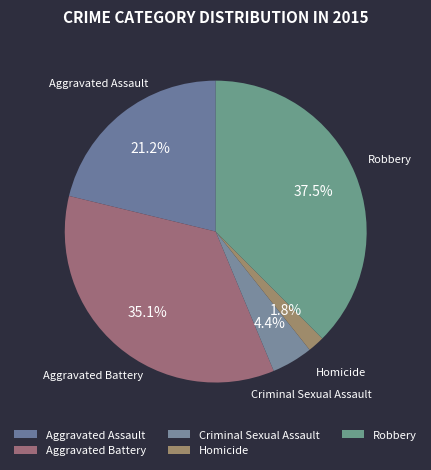

Is there a majority slice in this chart?

No